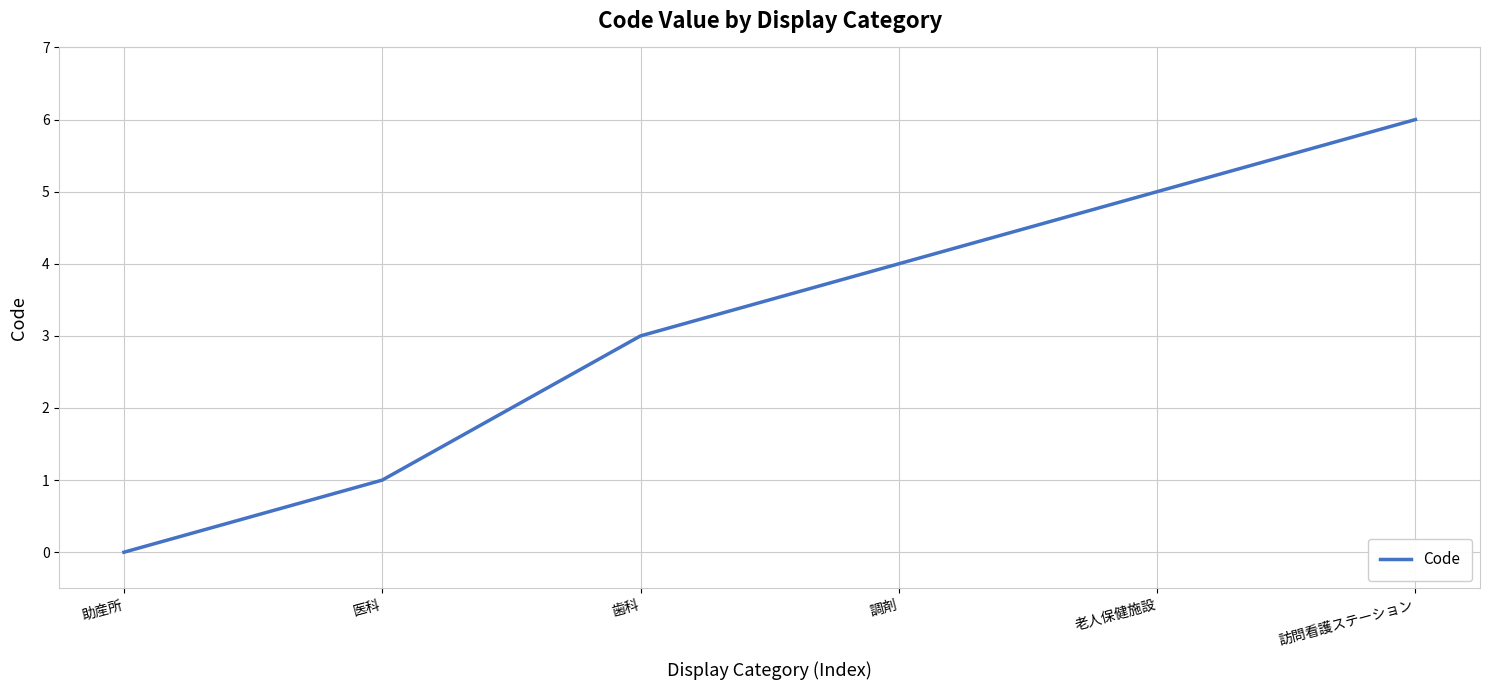

What is the average value?

3